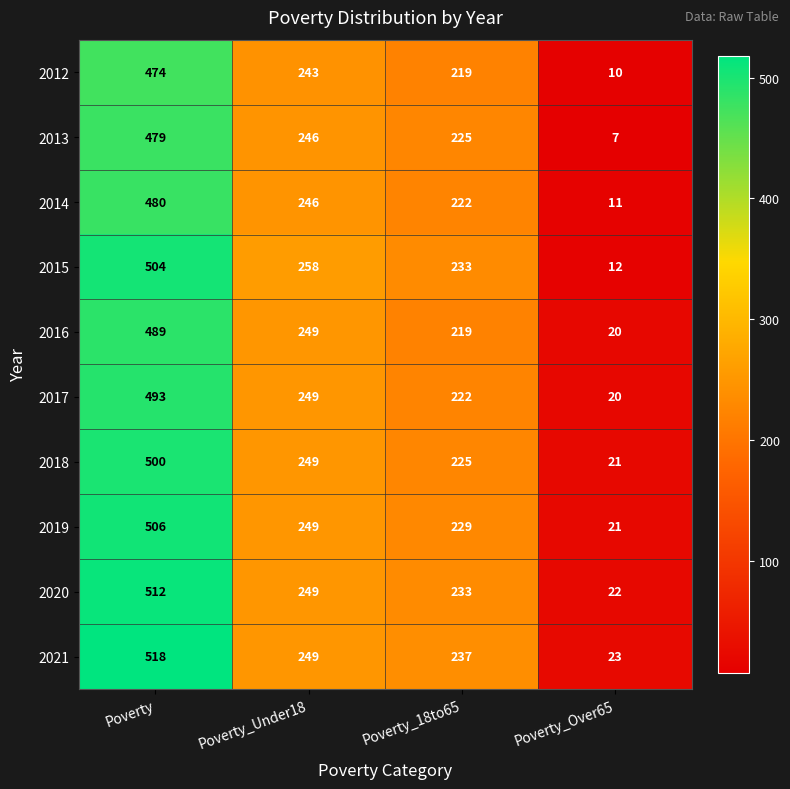

Is it true that 2017 equals 222 at Poverty_18to65?

True